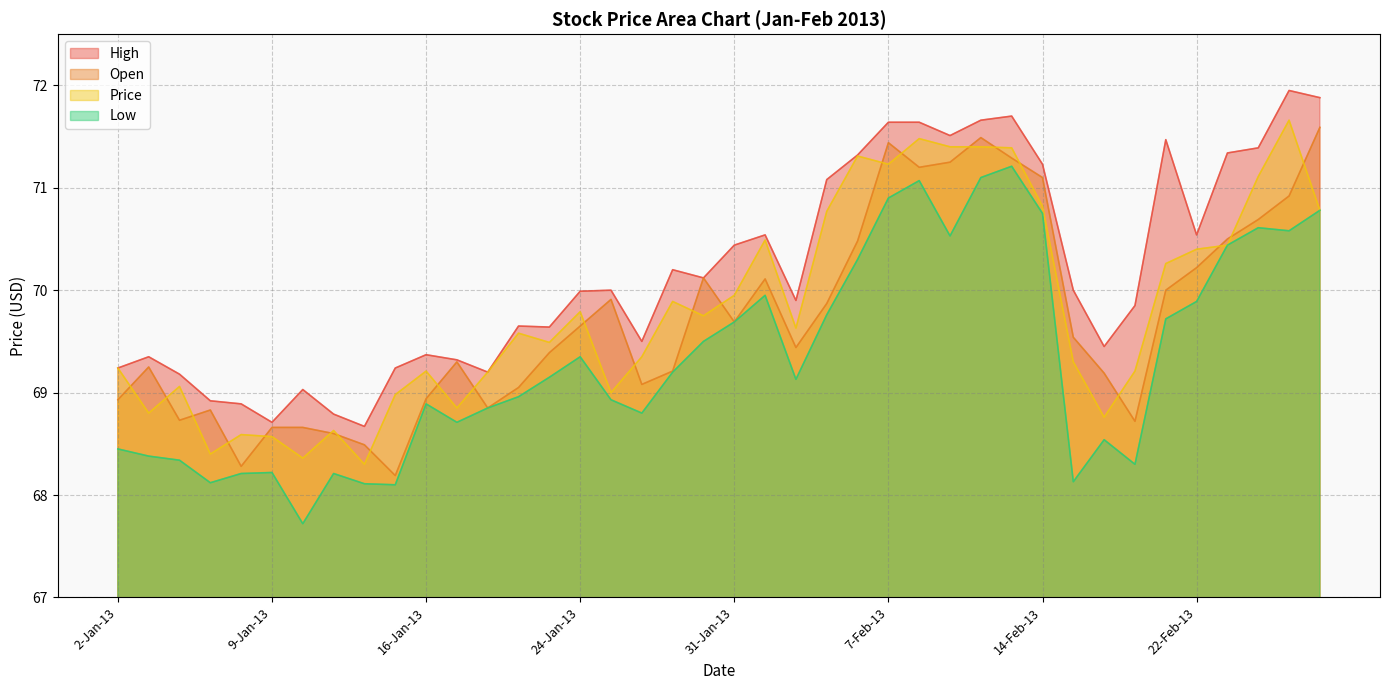

The Open series shows 69.3 at 17-Jan-13. True or false?

True